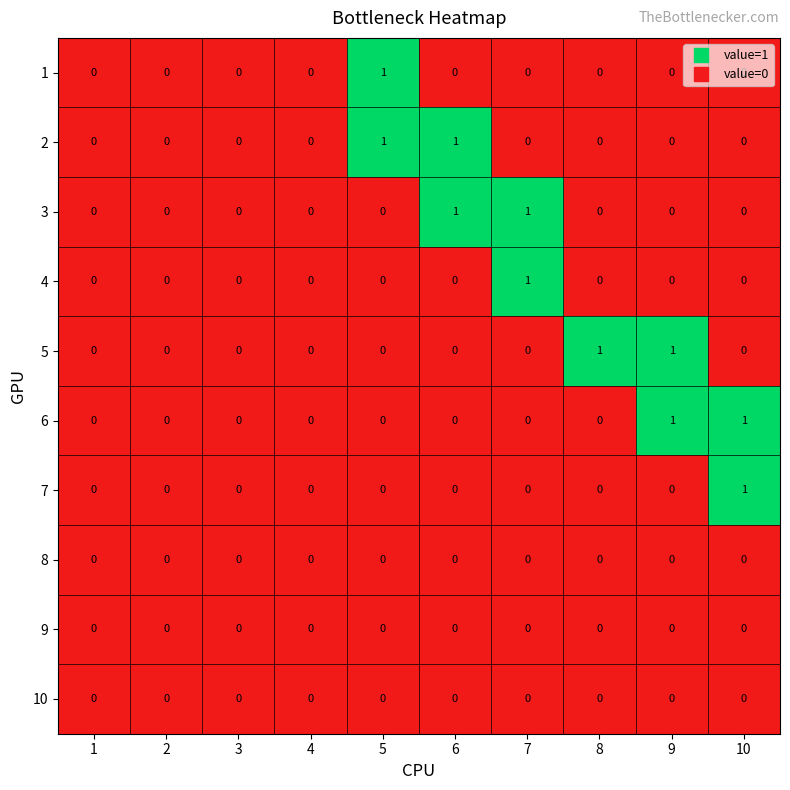

What is the spread (max minus min) of values at 10?

1